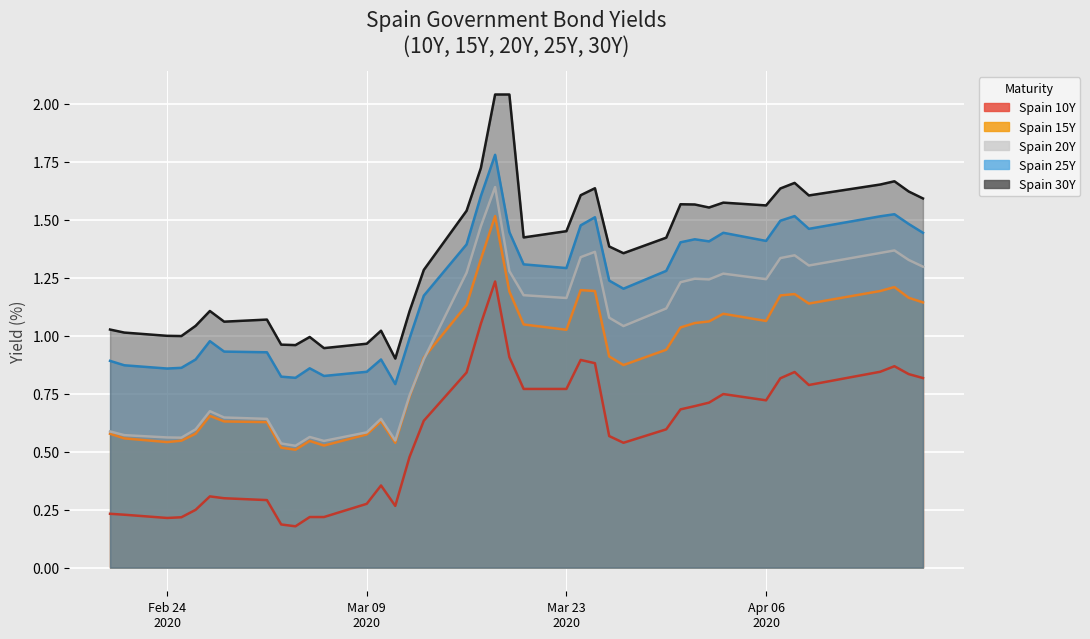

At 2020-03-04, list the series in order from largest to smallest.

Spain 30Y, Spain 25Y, Spain 20Y, Spain 15Y, Spain 10Y